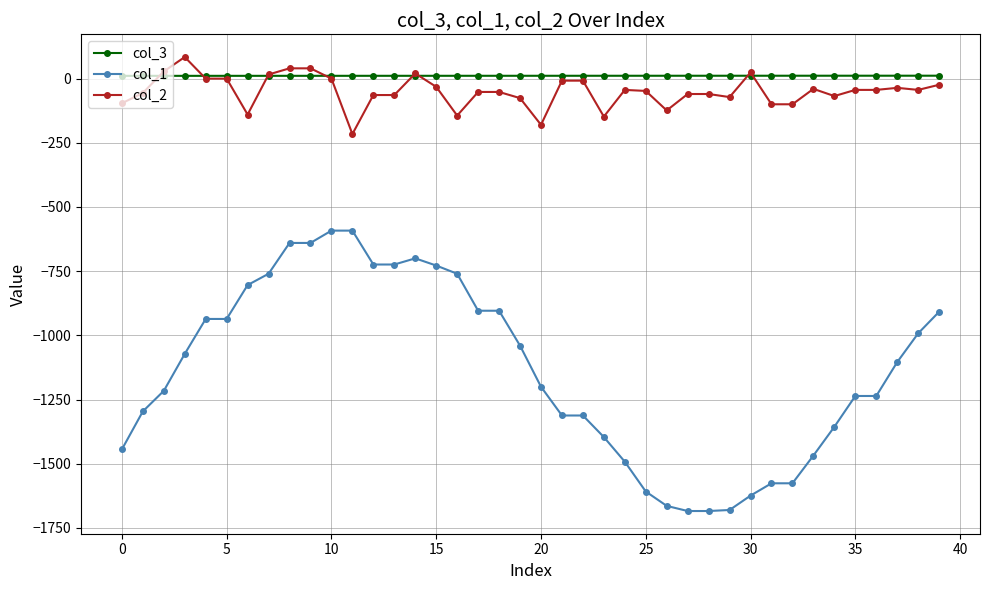

What is the difference between the second highest and second lowest values in the col_1 series?

1092.0